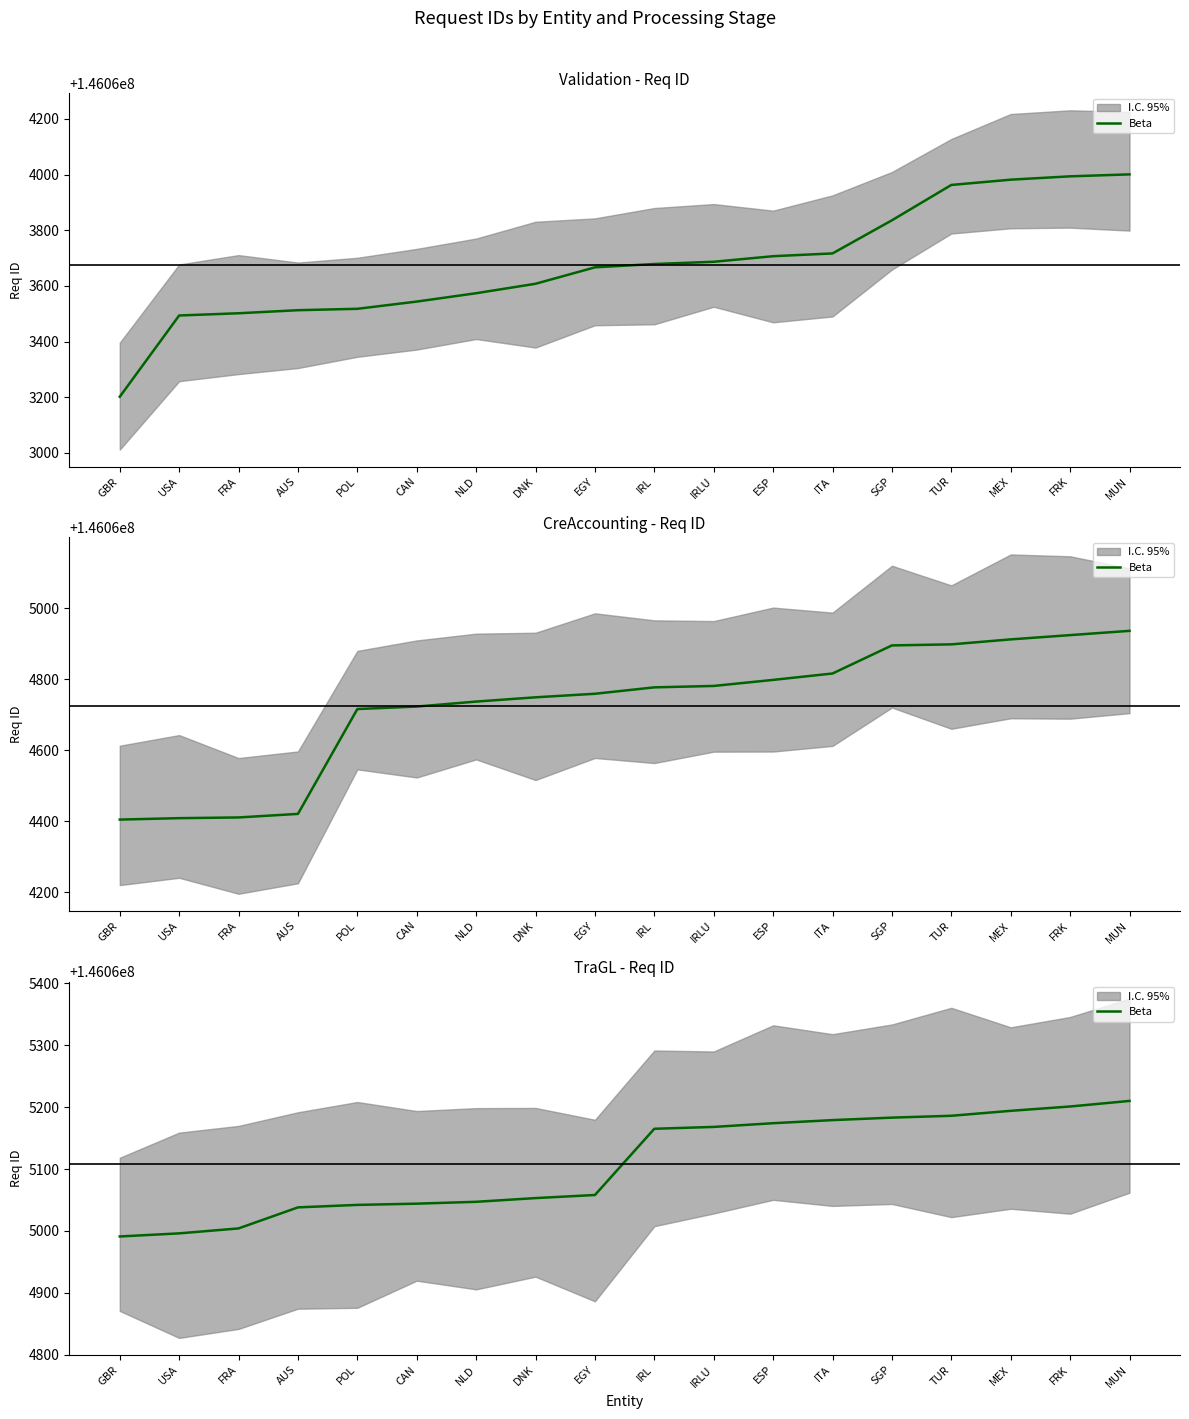

Reading left to right, list all the values displayed in this chart.

GBR=146064991	USA=146064996	FRA=146065004	AUS=146065038	POL=146065042	CAN=146065044	NLD=146065047	DNK=146065053	EGY=146065058	IRL=146065165	IRLU=146065168	ESP=146065174	ITA=146065179	SGP=146065183	TUR=146065186	MEX=146065194	FRK=146065201	MUN=146065210